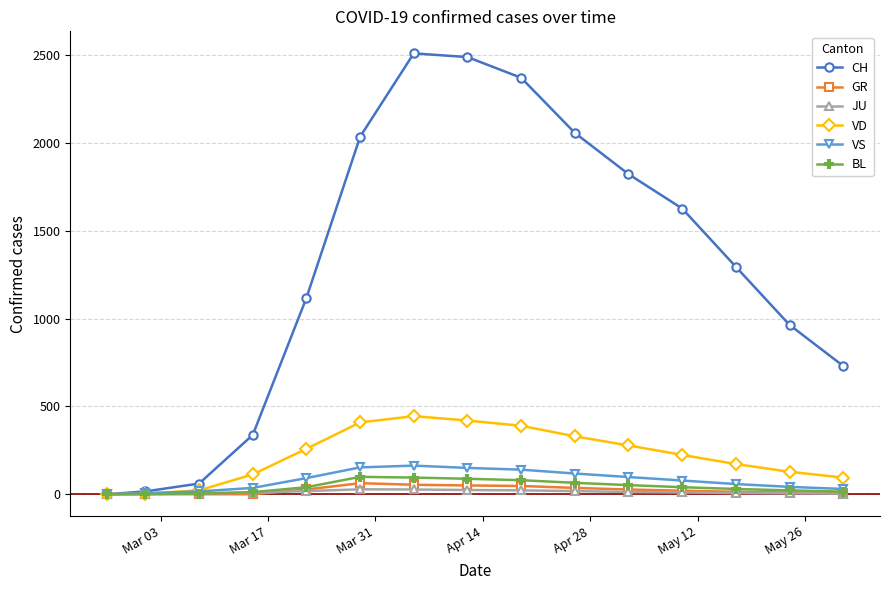

How many distinct data groups are displayed?

6